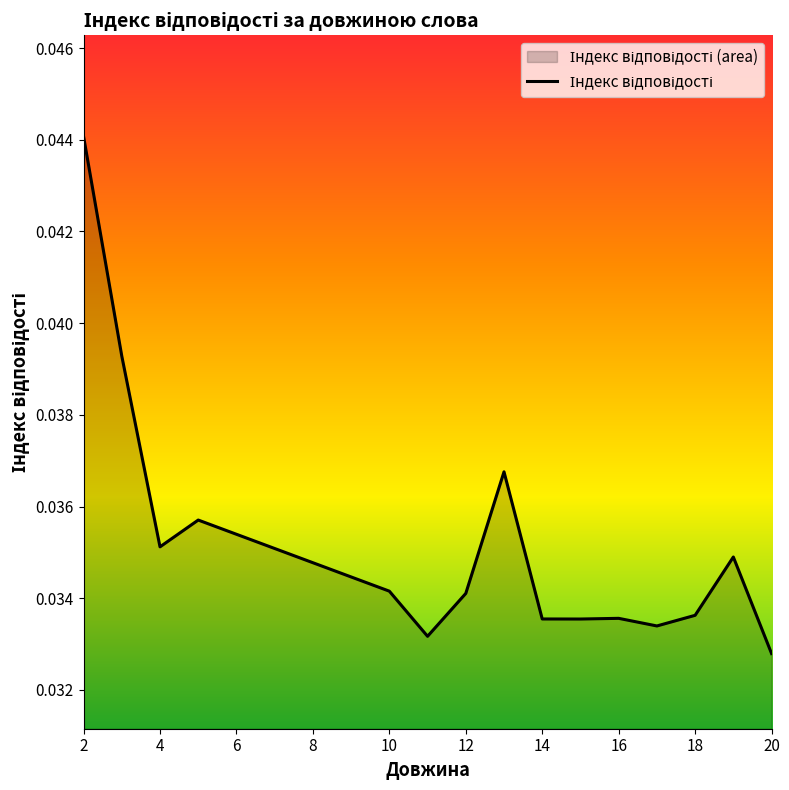

Where is the data nearest to the value 0?

20